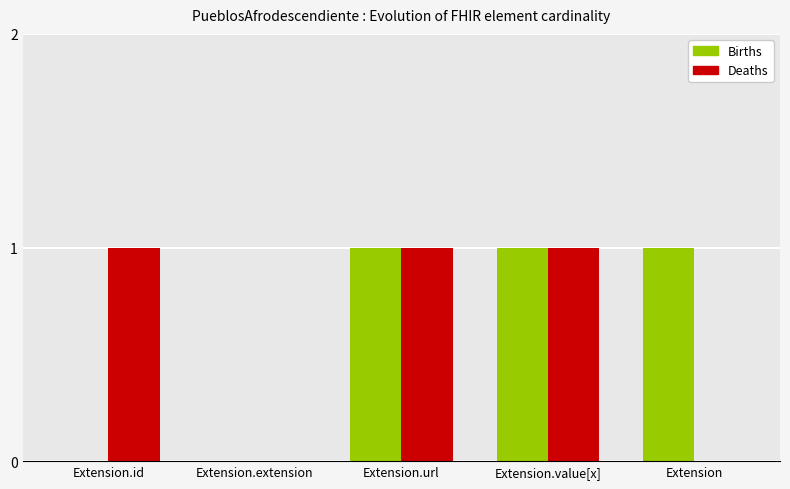

What are all the series names shown in the legend?

Births, Deaths